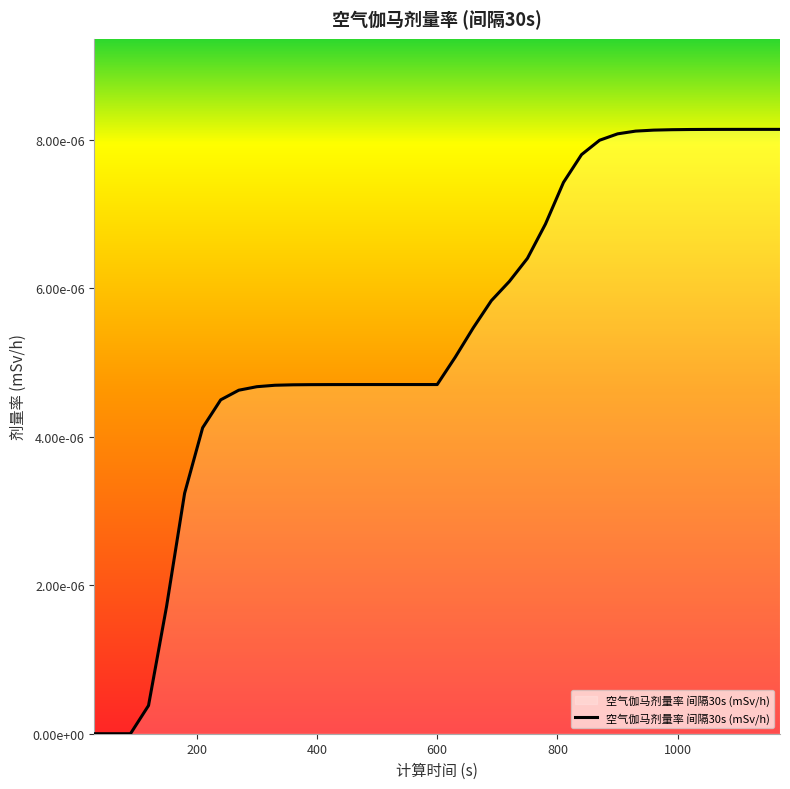

Does the chart display data point markers on the line(s)?

No